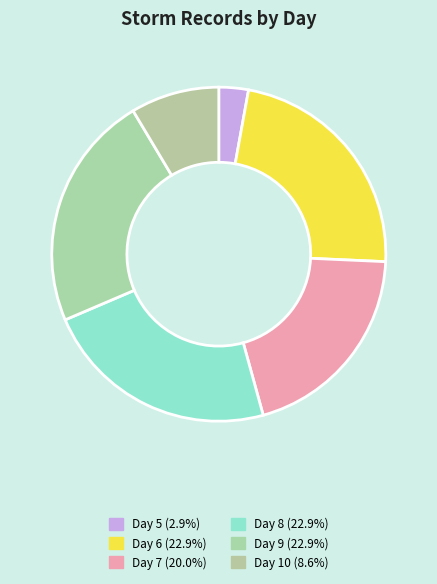

To the nearest percent, what percentage of the pie is Day 5?

3%